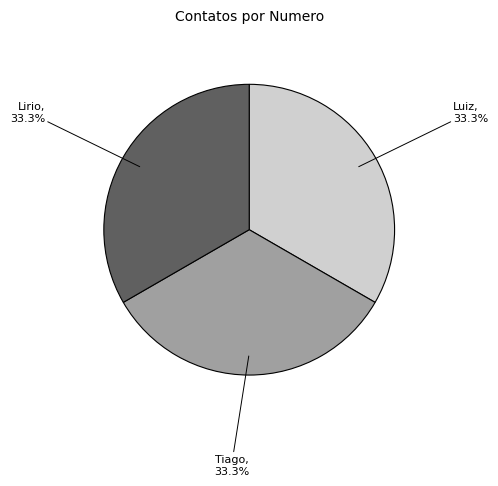

Count the number of slices in the pie.

3